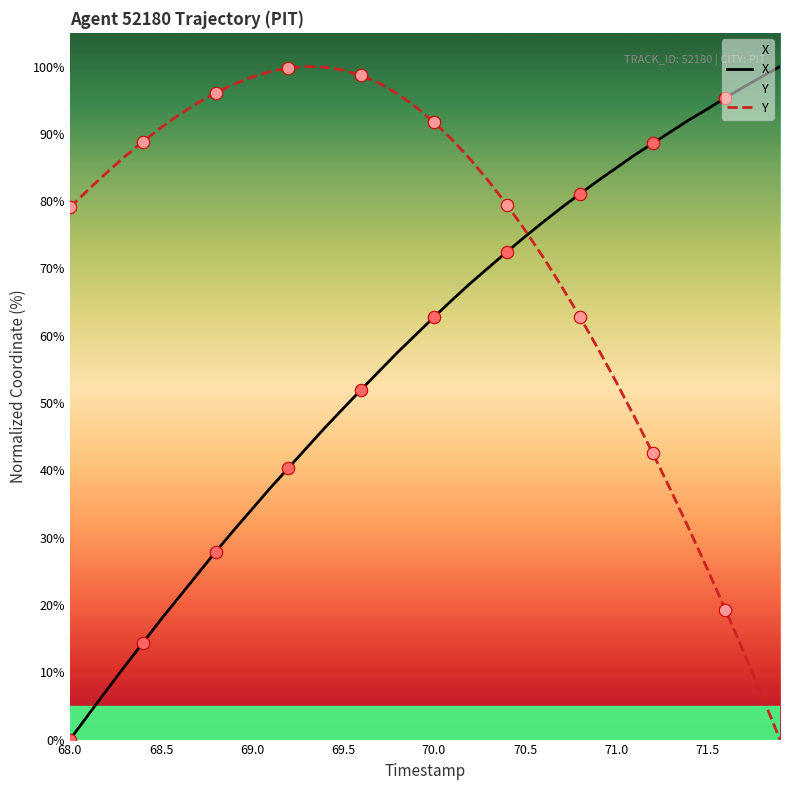

The Y series shows 12.7 at 71.5. True or false?

False